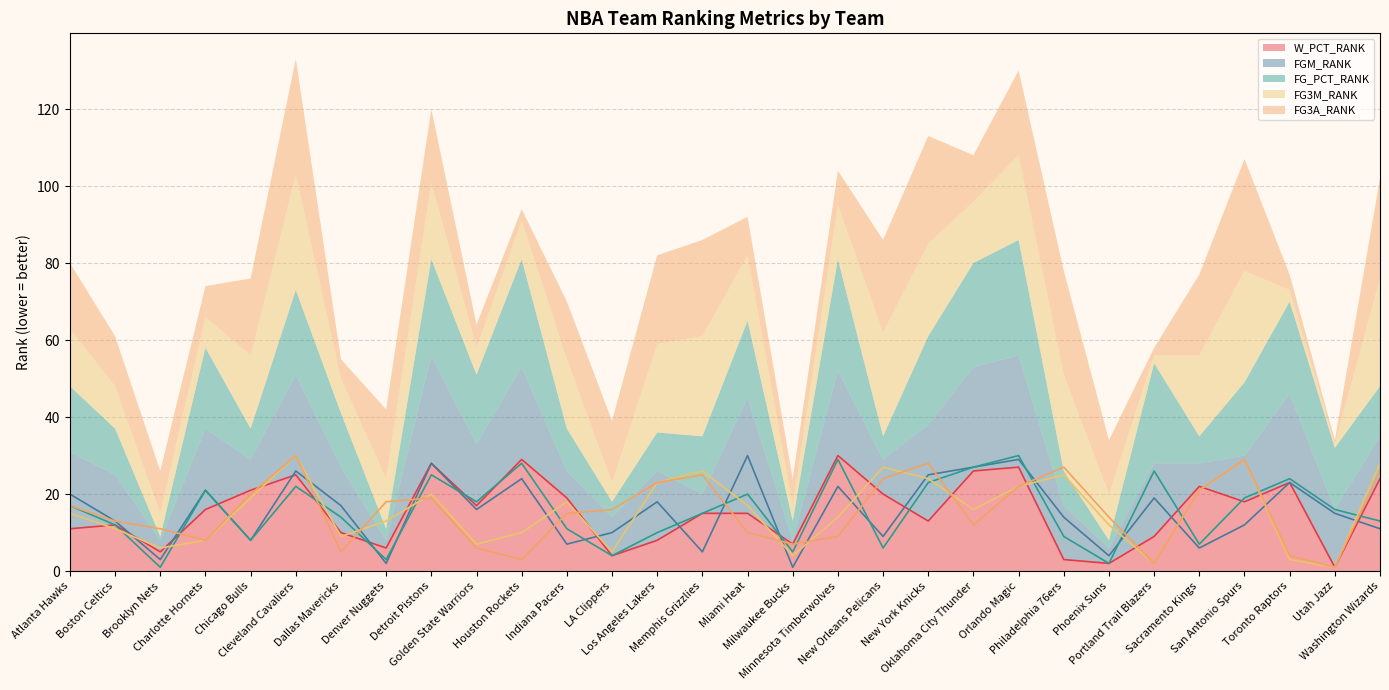

Reading left to right, list all the values displayed in this chart.

W_PCT_RANK: Atlanta Hawks=11	Boston Celtics=12	Brooklyn Nets=5	Charlotte Hornets=16	Chicago Bulls=21	Cleveland Cavaliers=25	Dallas Mavericks=10	Denver Nuggets=6	Detroit Pistons=28	Golden State Warriors=17	Houston Rockets=29	Indiana Pacers=19	LA Clippers=4	Los Angeles Lakers=8	Memphis Grizzlies=15	Miami Heat=15	Milwaukee Bucks=7	Minnesota Timberwolves=30	New Orleans Pelicans=20	New York Knicks=13	Oklahoma City Thunder=26	Orlando Magic=27	Philadelphia 76ers=3	Phoenix Suns=2	Portland Trail Blazers=9	Sacramento Kings=22	San Antonio Spurs=18	Toronto Raptors=23	Utah Jazz=1	Washington Wizards=24
FGM_RANK: Atlanta Hawks=20	Boston Celtics=13	Brooklyn Nets=3	Charlotte Hornets=21	Chicago Bulls=8	Cleveland Cavaliers=26	Dallas Mavericks=17	Denver Nuggets=2	Detroit Pistons=28	Golden State Warriors=16	Houston Rockets=24	Indiana Pacers=7	LA Clippers=10	Los Angeles Lakers=18	Memphis Grizzlies=5	Miami Heat=30	Milwaukee Bucks=1	Minnesota Timberwolves=22	New Orleans Pelicans=9	New York Knicks=25	Oklahoma City Thunder=27	Orlando Magic=29	Philadelphia 76ers=14	Phoenix Suns=4	Portland Trail Blazers=19	Sacramento Kings=6	San Antonio Spurs=12	Toronto Raptors=23	Utah Jazz=15	Washington Wizards=11
FG_PCT_RANK: Atlanta Hawks=17	Boston Celtics=12	Brooklyn Nets=1	Charlotte Hornets=21	Chicago Bulls=8	Cleveland Cavaliers=22	Dallas Mavericks=14	Denver Nuggets=3	Detroit Pistons=25	Golden State Warriors=18	Houston Rockets=28	Indiana Pacers=11	LA Clippers=4	Los Angeles Lakers=10	Memphis Grizzlies=15	Miami Heat=20	Milwaukee Bucks=5	Minnesota Timberwolves=29	New Orleans Pelicans=6	New York Knicks=23	Oklahoma City Thunder=27	Orlando Magic=30	Philadelphia 76ers=9	Phoenix Suns=2	Portland Trail Blazers=26	Sacramento Kings=7	San Antonio Spurs=19	Toronto Raptors=24	Utah Jazz=16	Washington Wizards=13
FG3M_RANK: Atlanta Hawks=15	Boston Celtics=11	Brooklyn Nets=6	Charlotte Hornets=8	Chicago Bulls=19	Cleveland Cavaliers=30	Dallas Mavericks=9	Denver Nuggets=13	Detroit Pistons=20	Golden State Warriors=7	Houston Rockets=10	Indiana Pacers=18	LA Clippers=5	Los Angeles Lakers=23	Memphis Grizzlies=26	Miami Heat=17	Milwaukee Bucks=4	Minnesota Timberwolves=14	New Orleans Pelicans=27	New York Knicks=24	Oklahoma City Thunder=16	Orlando Magic=22	Philadelphia 76ers=25	Phoenix Suns=12	Portland Trail Blazers=2	Sacramento Kings=21	San Antonio Spurs=29	Toronto Raptors=3	Utah Jazz=1	Washington Wizards=28
FG3A_RANK: Atlanta Hawks=17	Boston Celtics=13	Brooklyn Nets=11	Charlotte Hornets=8	Chicago Bulls=20	Cleveland Cavaliers=30	Dallas Mavericks=5	Denver Nuggets=18	Detroit Pistons=19	Golden State Warriors=6	Houston Rockets=3	Indiana Pacers=15	LA Clippers=16	Los Angeles Lakers=23	Memphis Grizzlies=25	Miami Heat=10	Milwaukee Bucks=7	Minnesota Timberwolves=9	New Orleans Pelicans=24	New York Knicks=28	Oklahoma City Thunder=12	Orlando Magic=22	Philadelphia 76ers=27	Phoenix Suns=14	Portland Trail Blazers=2	Sacramento Kings=21	San Antonio Spurs=29	Toronto Raptors=4	Utah Jazz=1	Washington Wizards=26